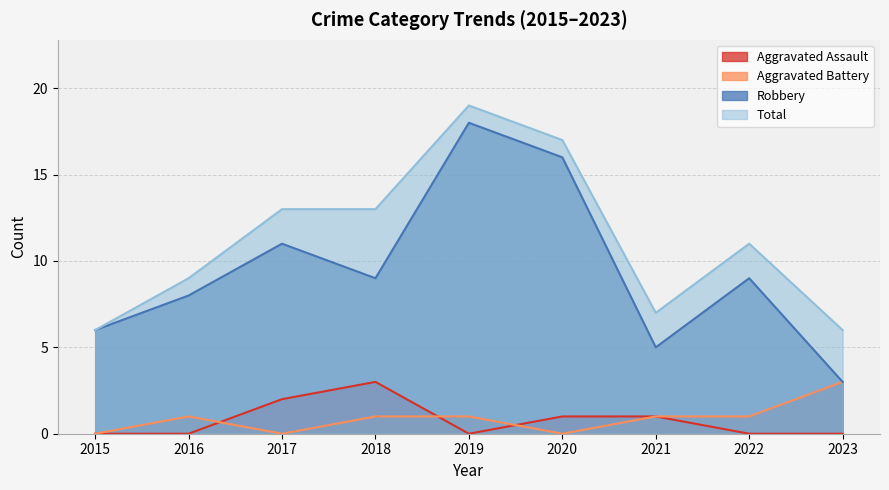

What is the sum of all Aggravated Assault values?

7